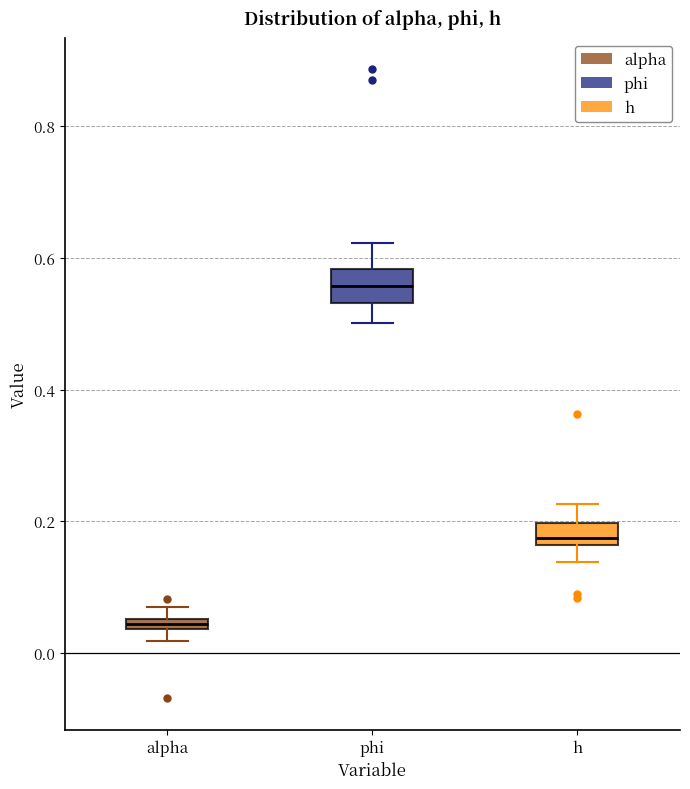

Where is the lower edge of the box for h on the y-axis? The values are not printed on the chart, so give them approximately, as read against the axis.

0.16